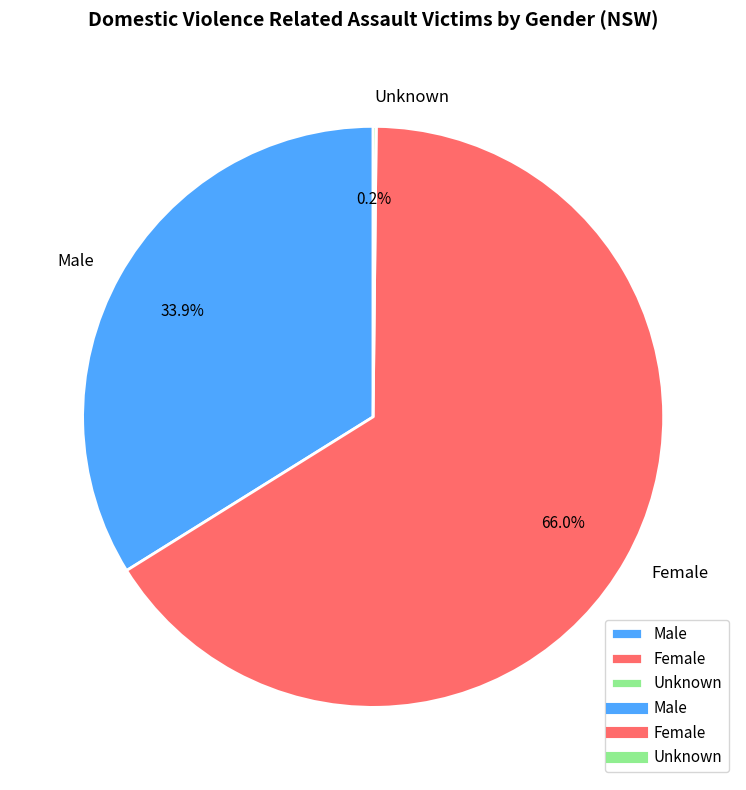

To the nearest percent, what is the average slice percentage?

33%